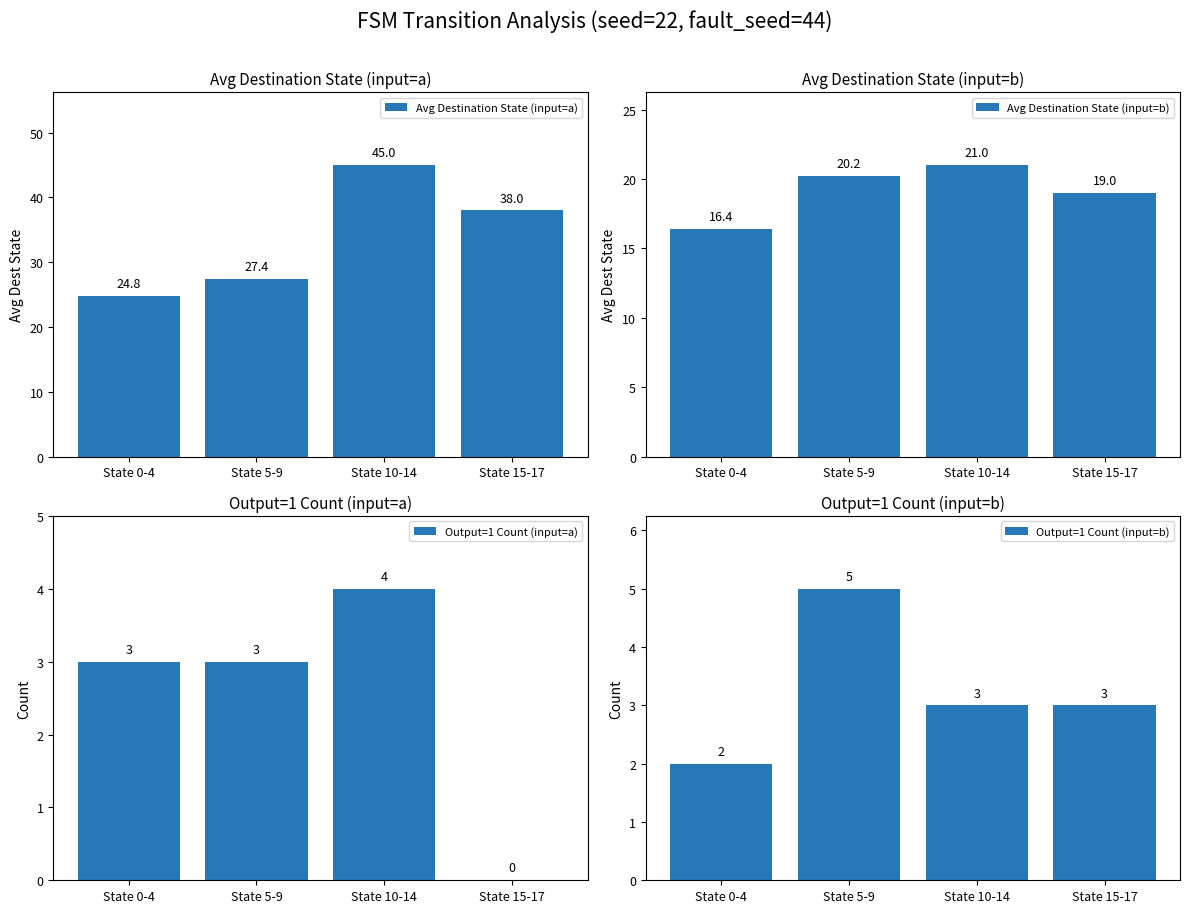

Which series changed the most between State 5-9 and State 15-17?

Avg Destination State (input=a)